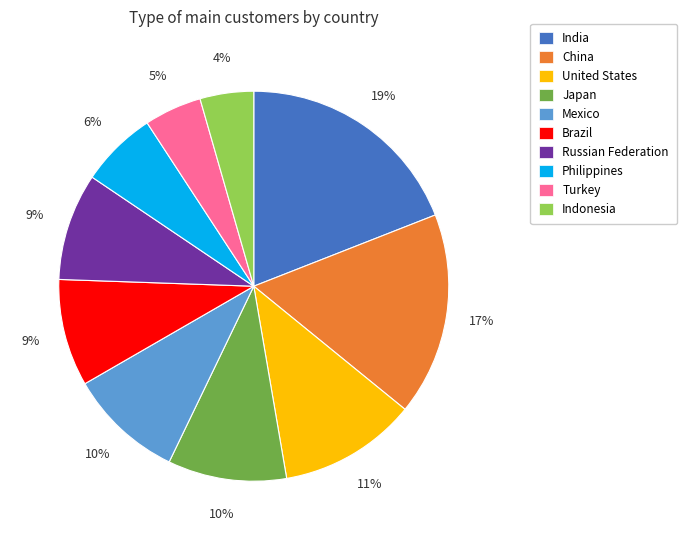

What percentage is the Mexico slice, to the nearest percent?

10%